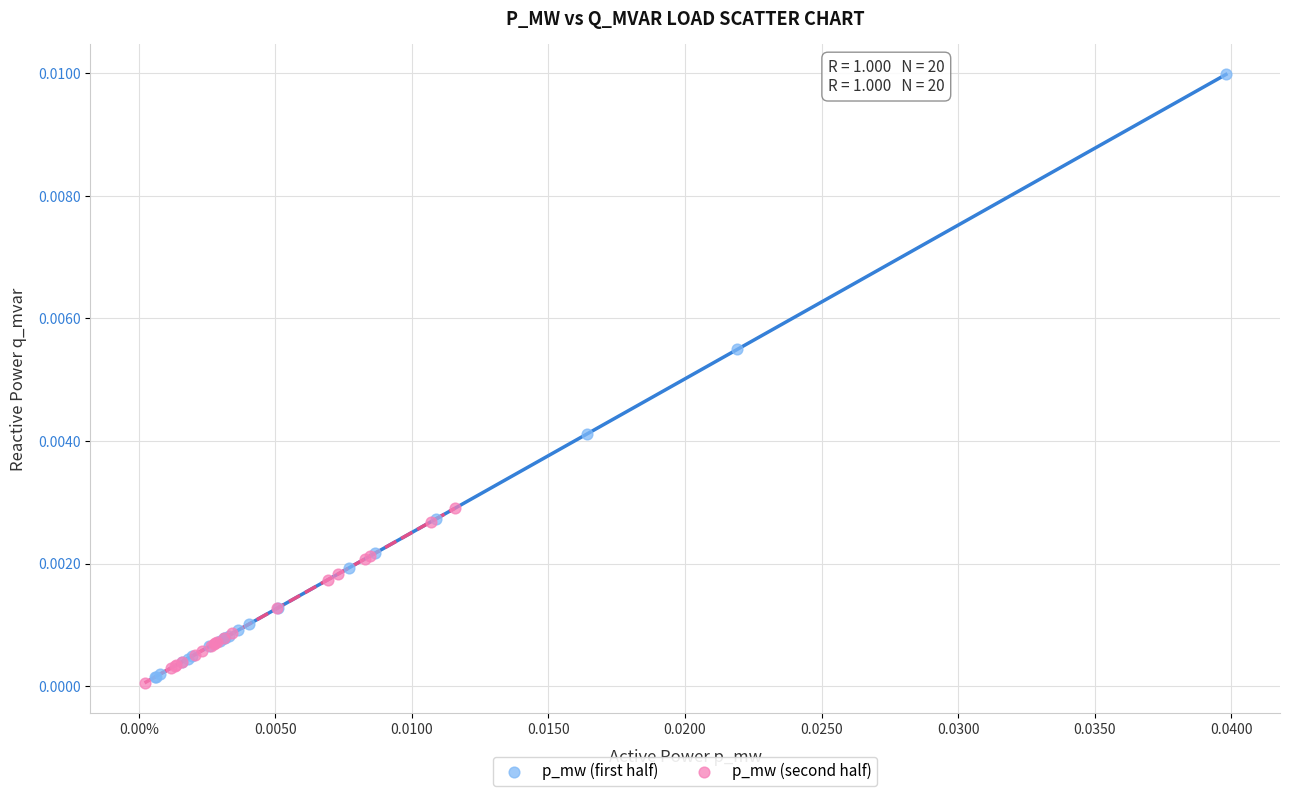

Which series has the widest spread of Y values?

p_mw (first half)